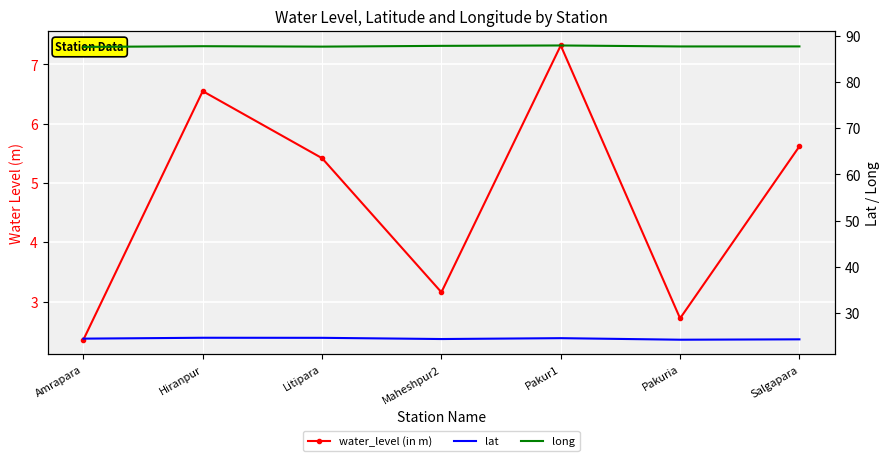

What is the difference between the maximum and minimum values in the long series?

0.3